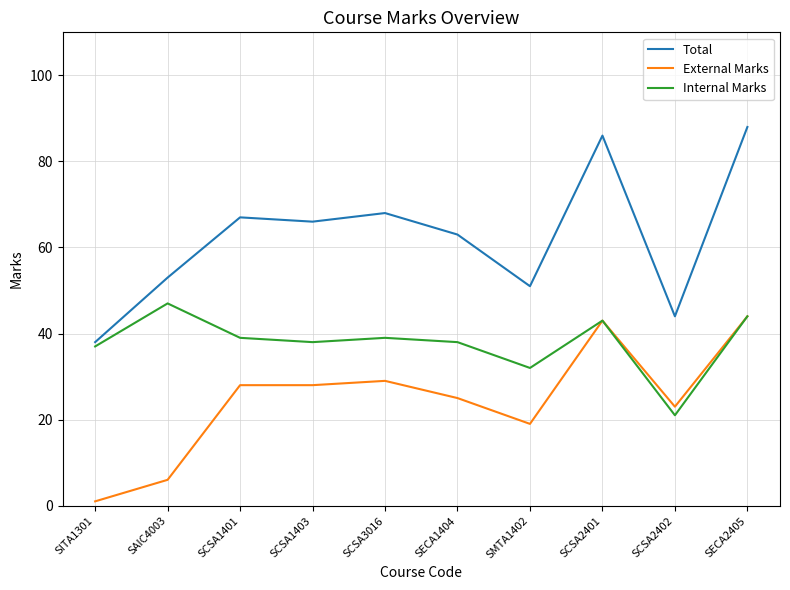

How many lines are shown in the chart?

3